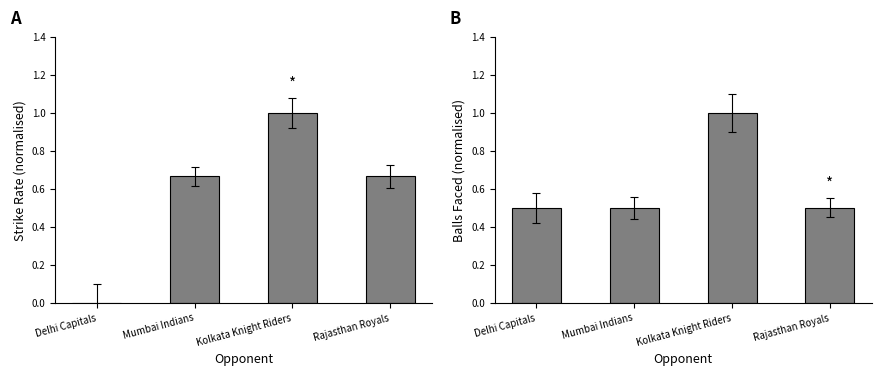

What position from the left is Kolkata Knight Riders?

3